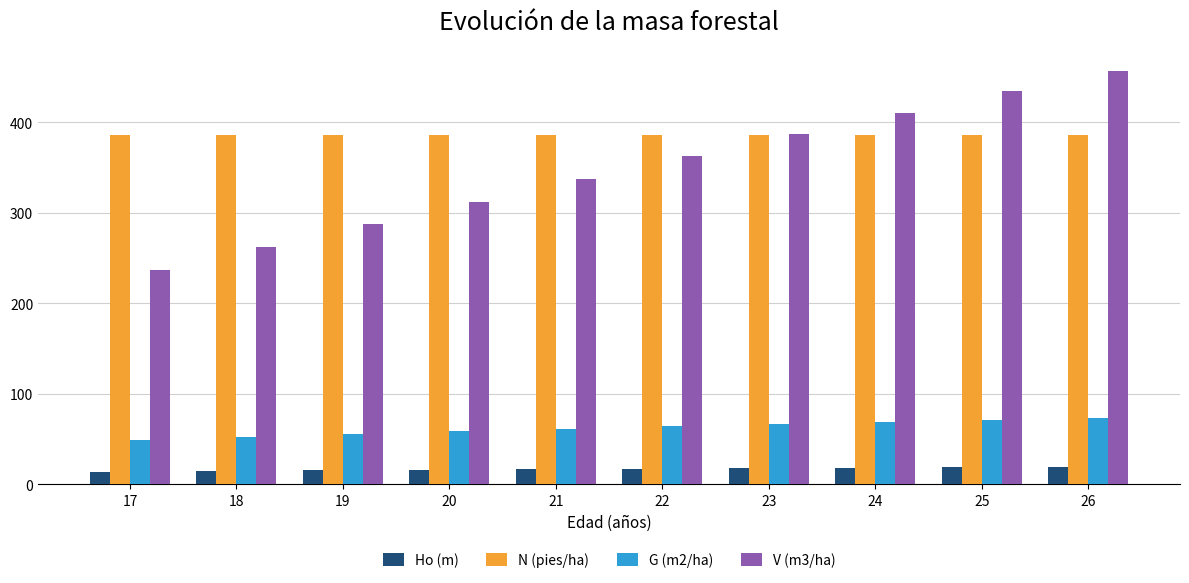

Which series has the largest range (max minus min)?

V (m3/ha)